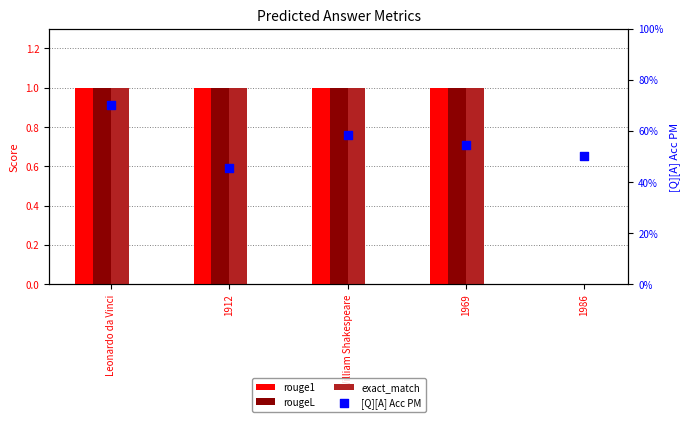

Is the value of [Q][A] Acc PM at 1986 greater than the value of exact_match at 1969?

No